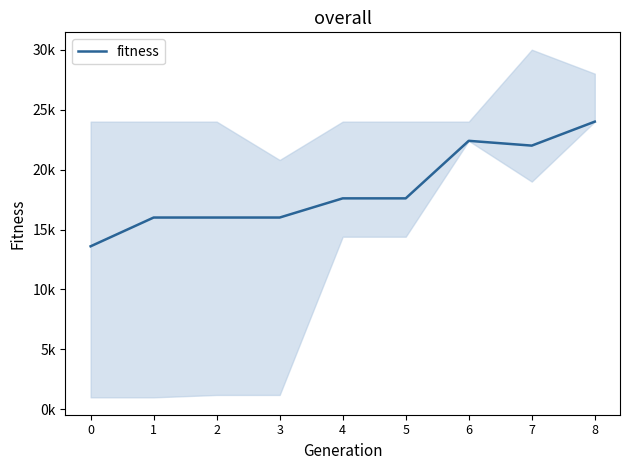

True or false: the data shows 16000 at 3.

True